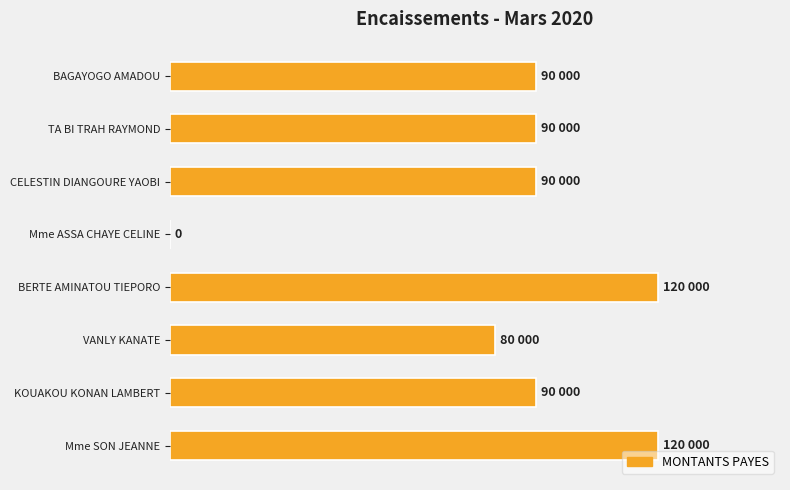

At which label is the value closest to 60000?

VANLY KANATE